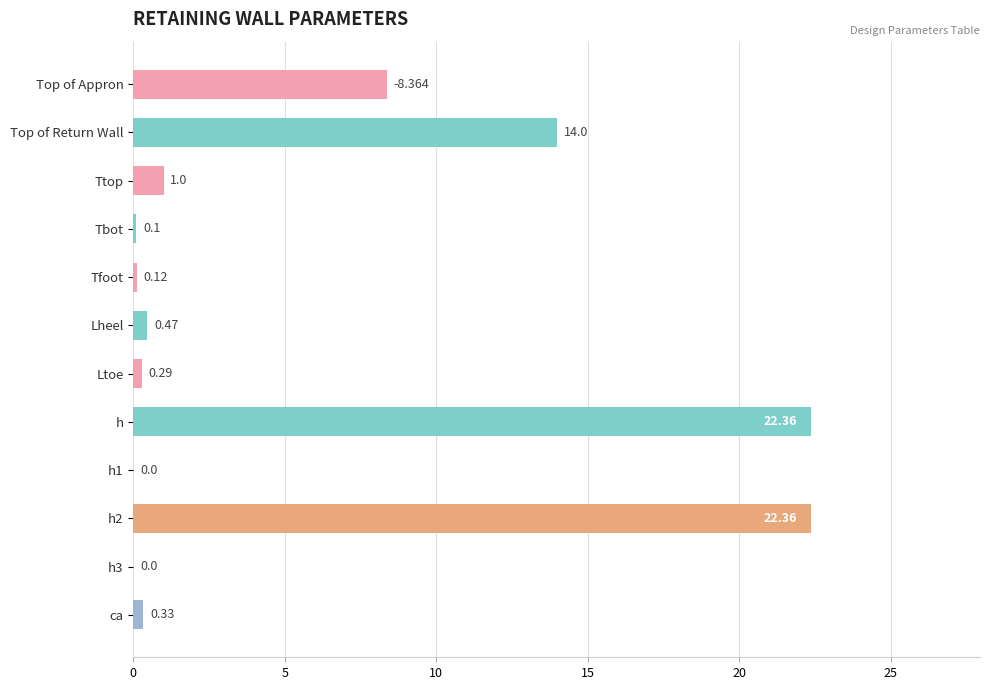

How many values exceed 0?

10